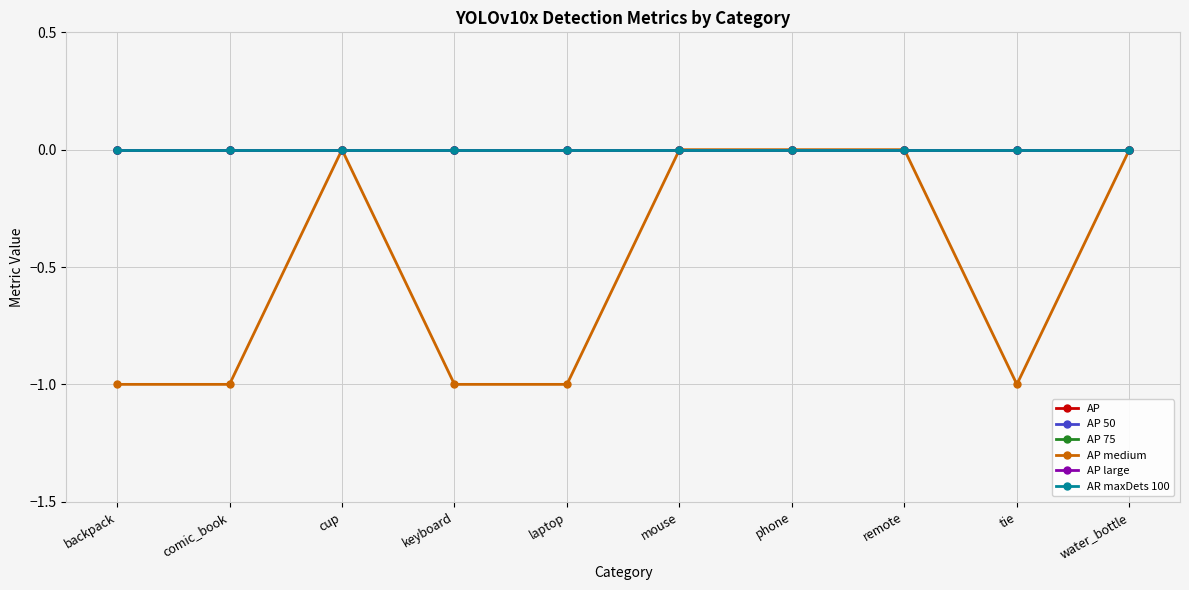

Is this an area chart (filled region under the line)?

No